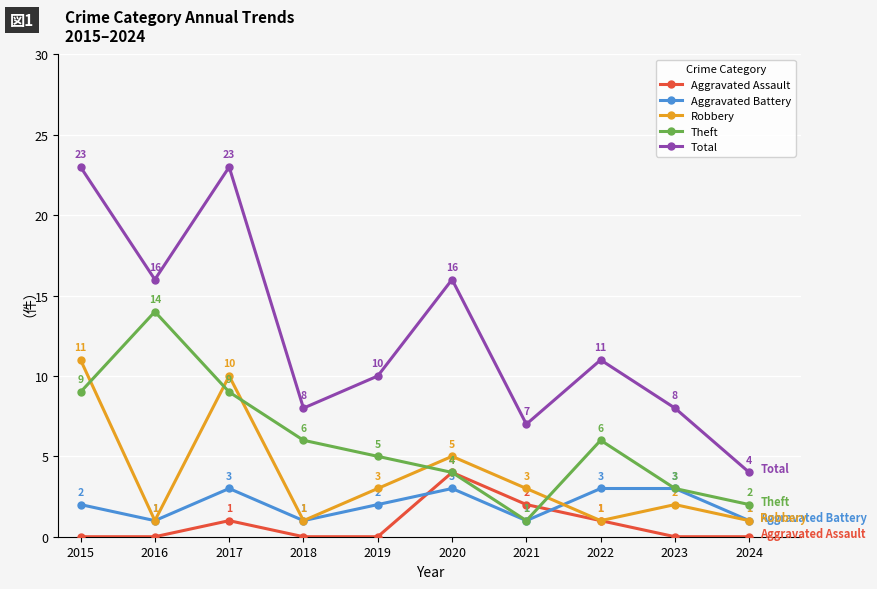

Reading right to left, transcribe all the data shown in this chart.

Aggravated Assault: 0	0	1	2	4	0	0	1	0	0
Aggravated Battery: 1	3	3	1	3	2	1	3	1	2
Robbery: 1	2	1	3	5	3	1	10	1	11
Theft: 2	3	6	1	4	5	6	9	14	9
Total: 4	8	11	7	16	10	8	23	16	23